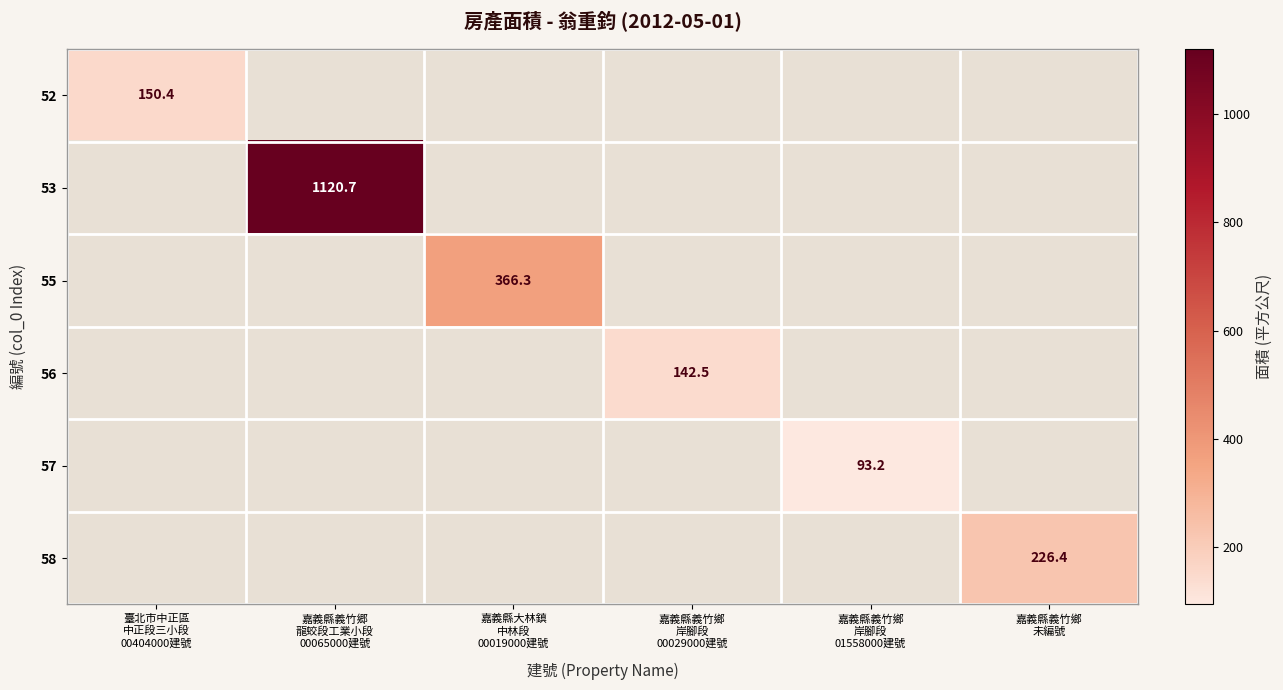

Which category has the lowest value in the 52 series?

臺北市中正區 中正段三小段 00404000建號